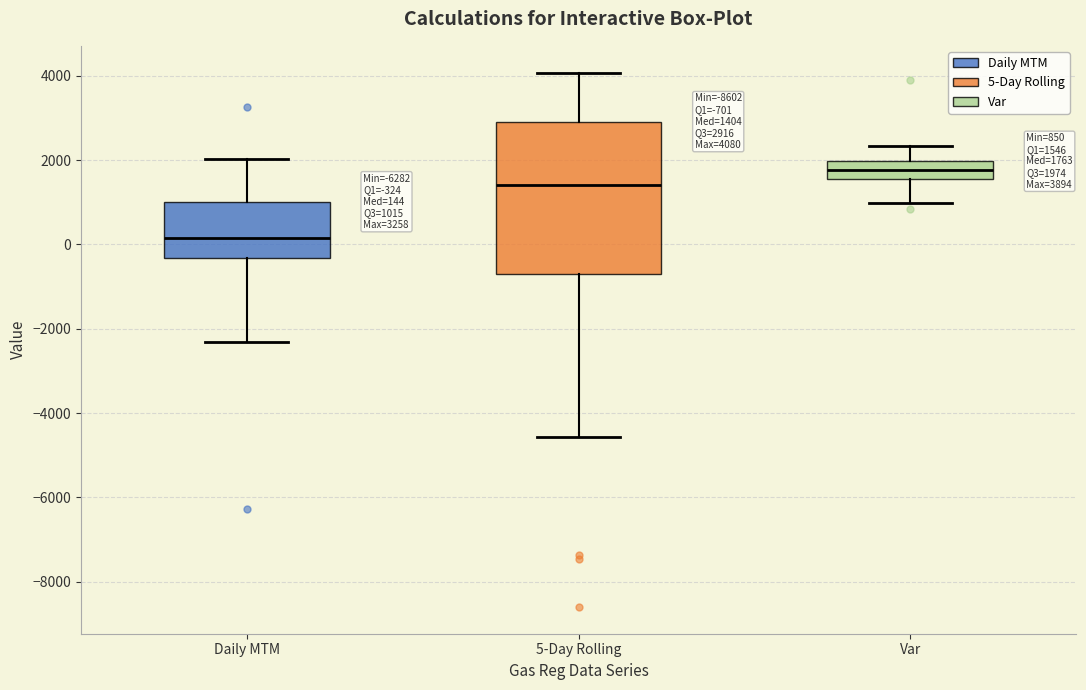

Which box has the highest median line?

Var